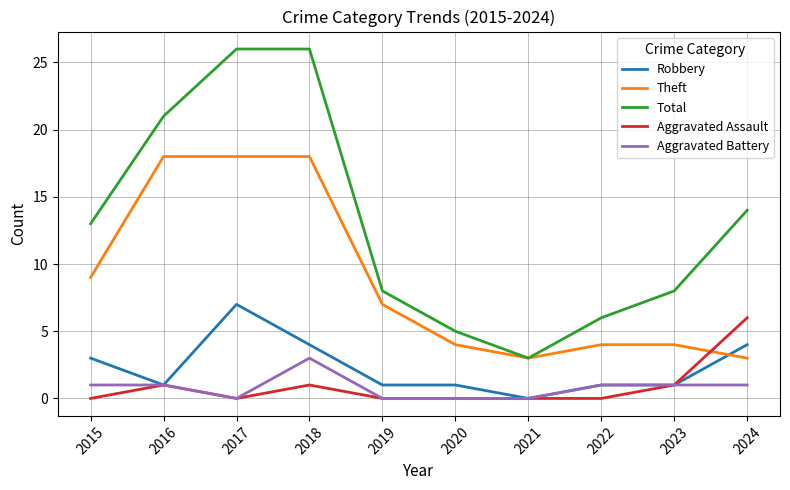

Is the value of Robbery at 2016 greater than the value of Aggravated Assault at 2022?

Yes